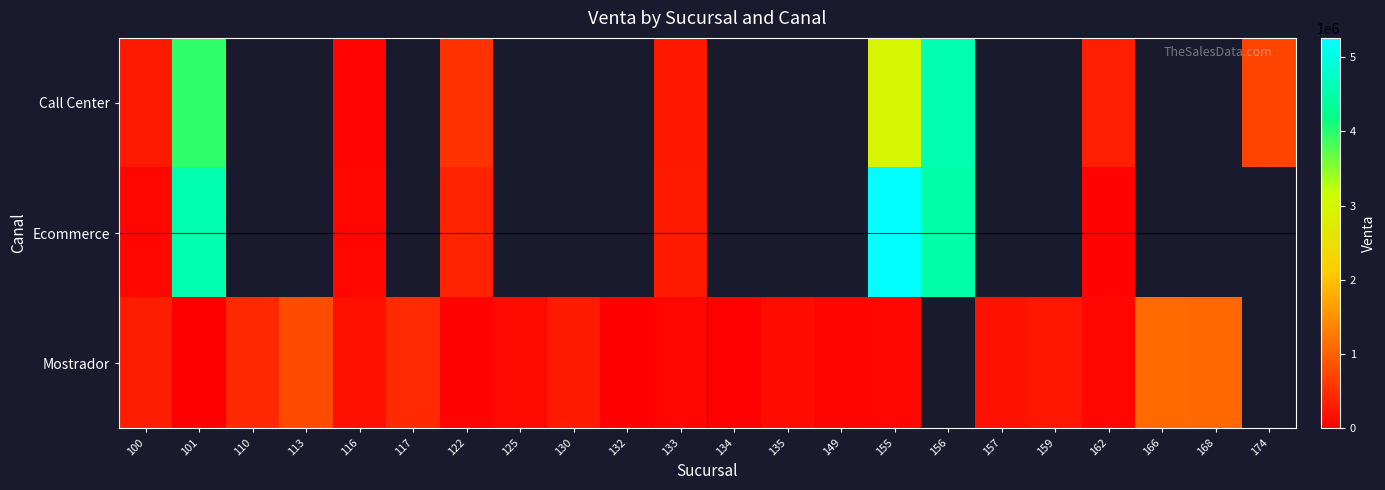

At how many categories does at least one series exceed 2983641?

3